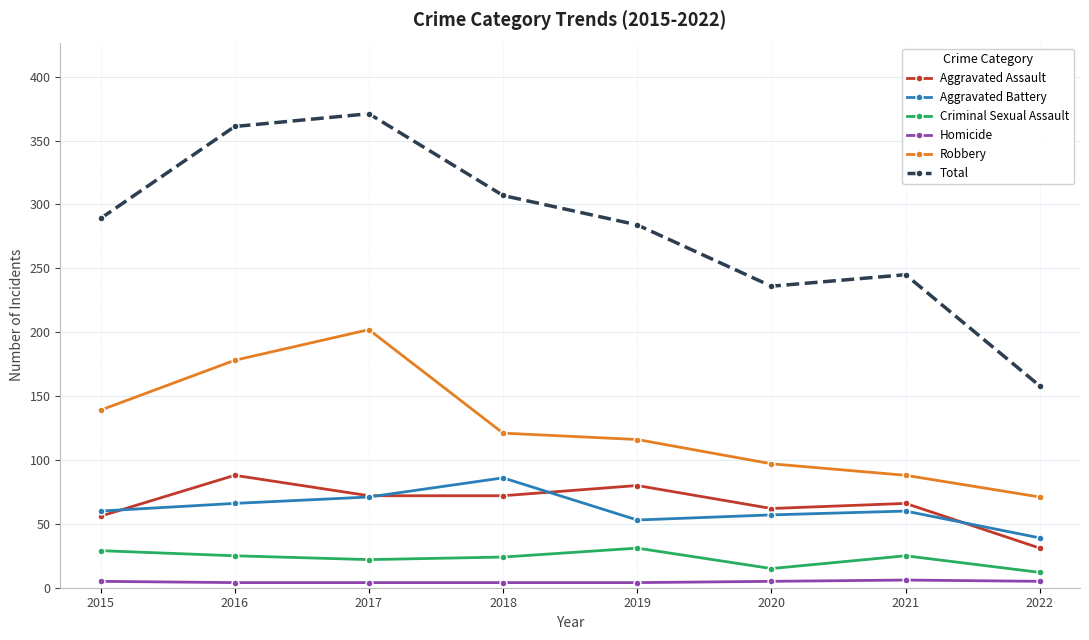

What is the difference between the maximum and minimum values in the Criminal Sexual Assault series?

19